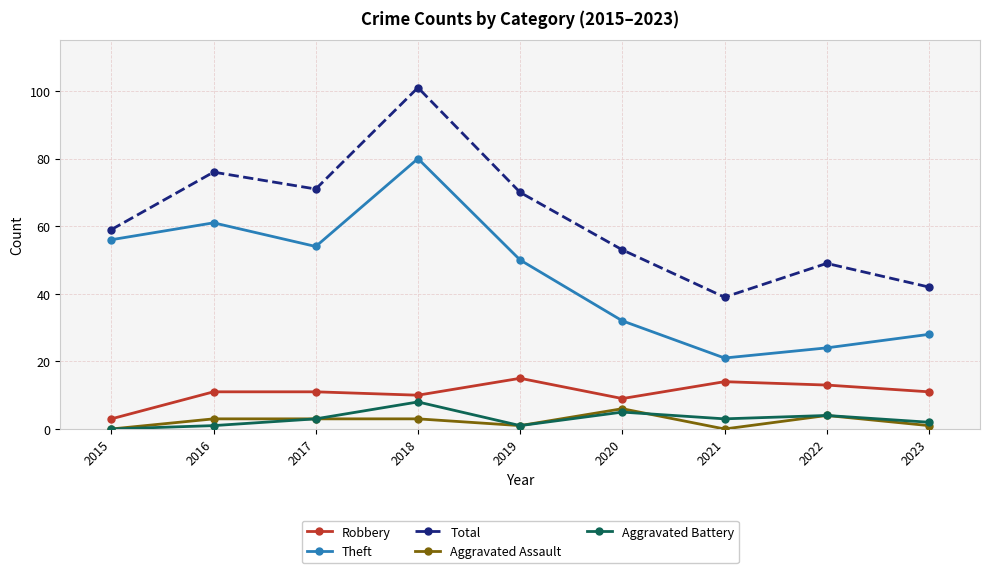

True or false: Theft and Aggravated Assault cross at least once.

False